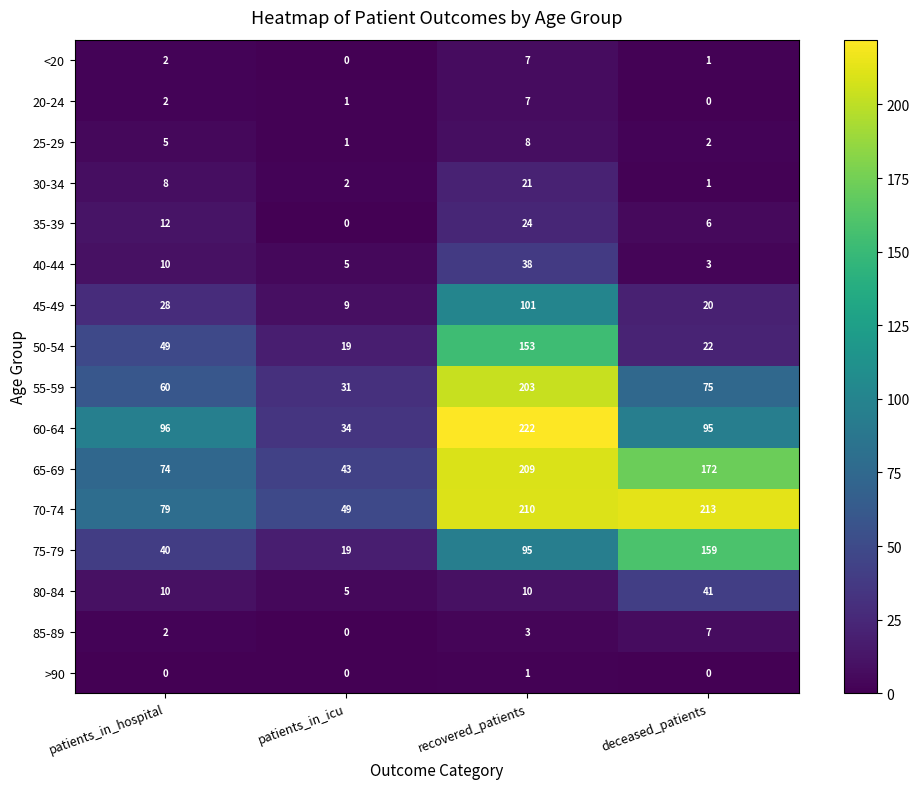

At which category does the chart reach its peak across all series?

recovered_patients